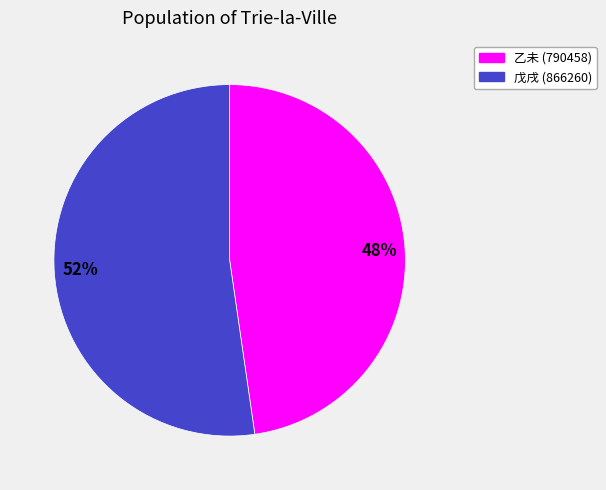

Is there any slice that represents more than half of the pie?

Yes